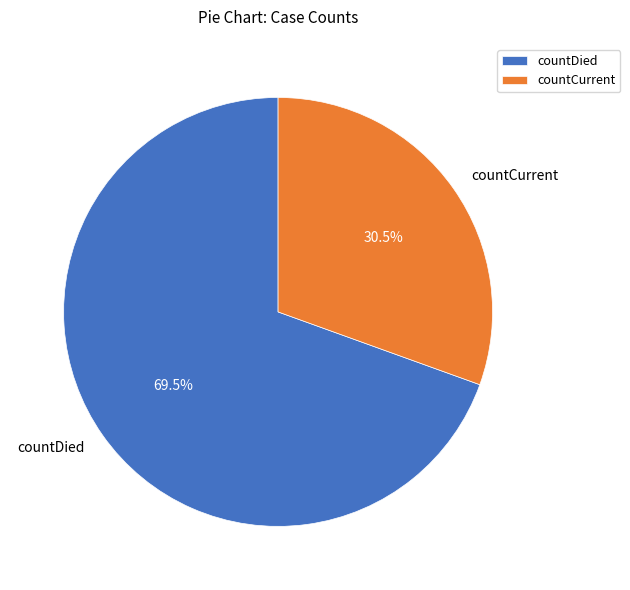

Which category has the biggest portion of the pie?

countDied